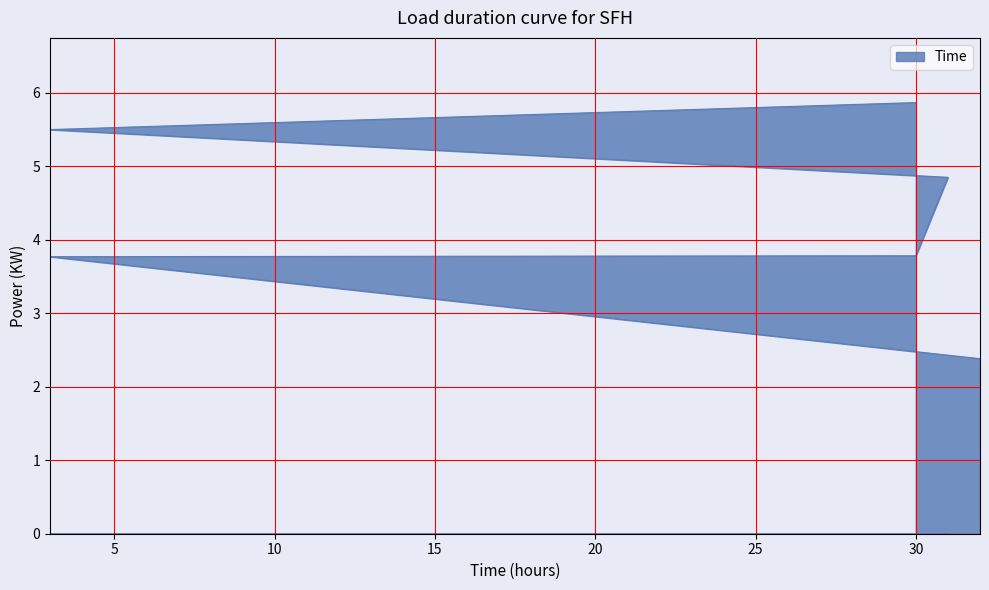

How many distinct data groups are displayed?

1